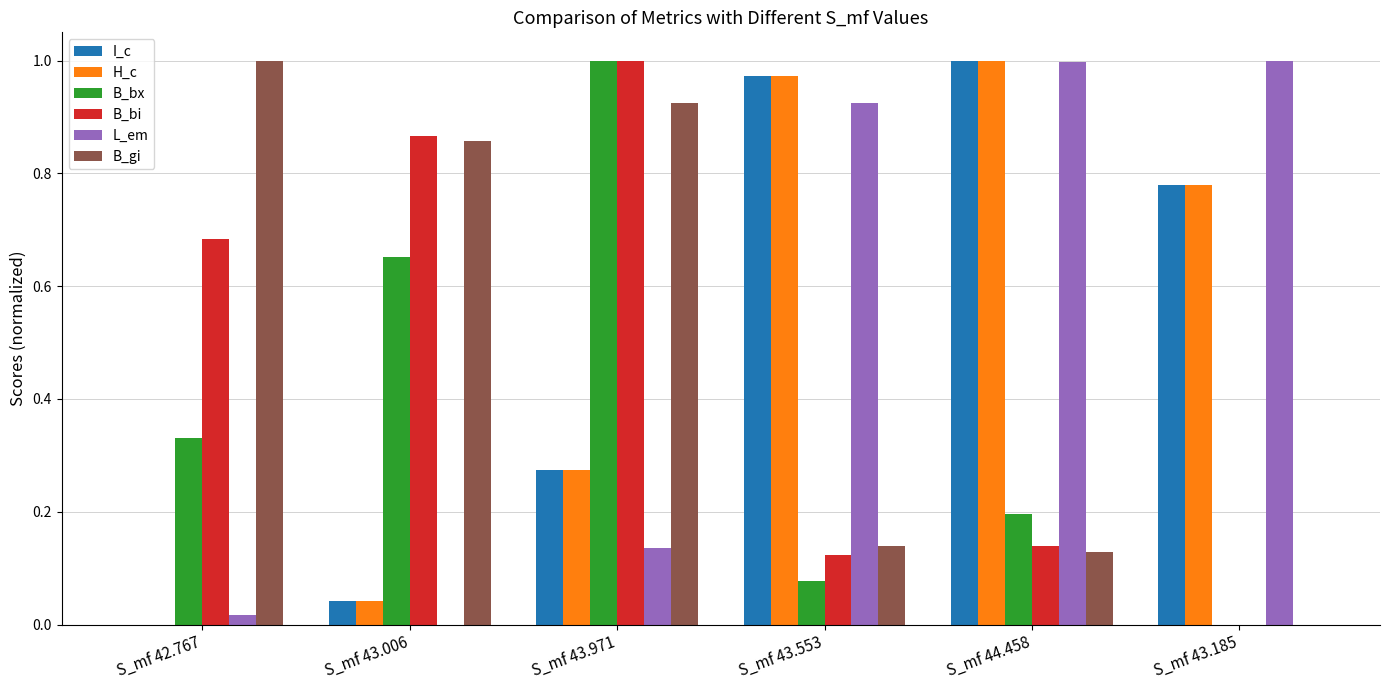

The value of B_gi at S_mf 43.006 is 0.3. True or false?

False